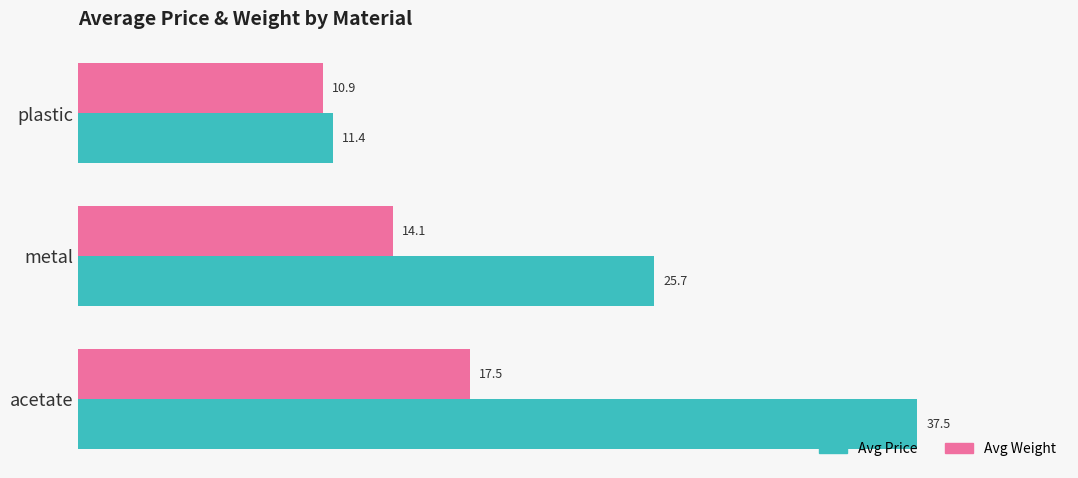

Rank the series by their average value, from highest to lowest.

Avg Price, Avg Weight